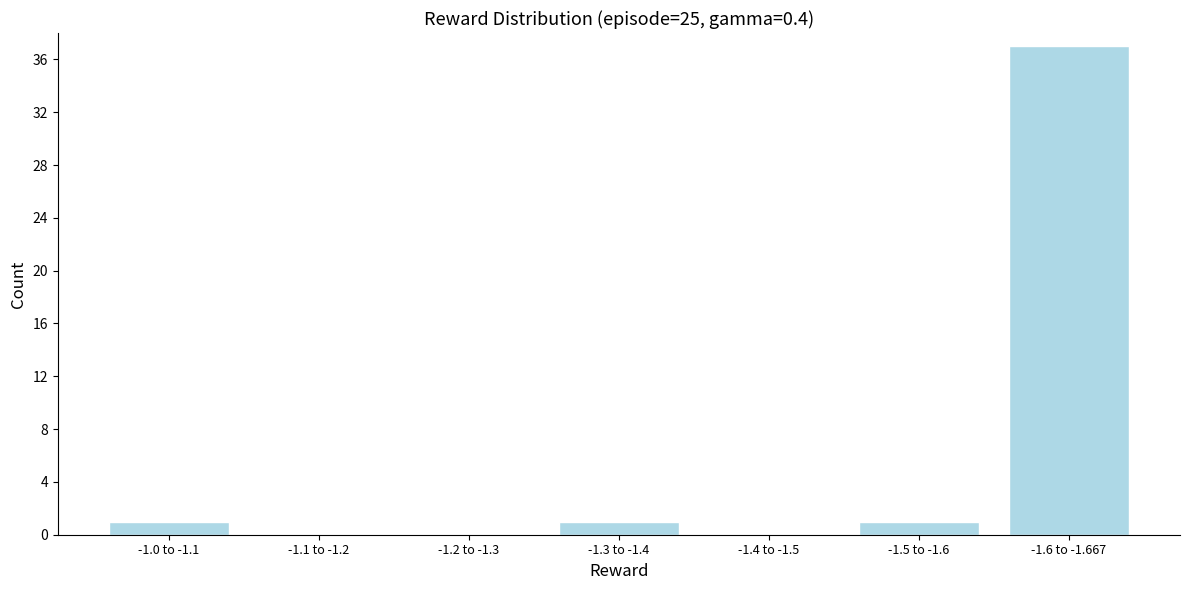

Reading left to right, list all the values displayed in this chart.

-1.0 to -1.1=1	-1.1 to -1.2=0	-1.2 to -1.3=0	-1.3 to -1.4=1	-1.4 to -1.5=0	-1.5 to -1.6=1	-1.6 to -1.667=37